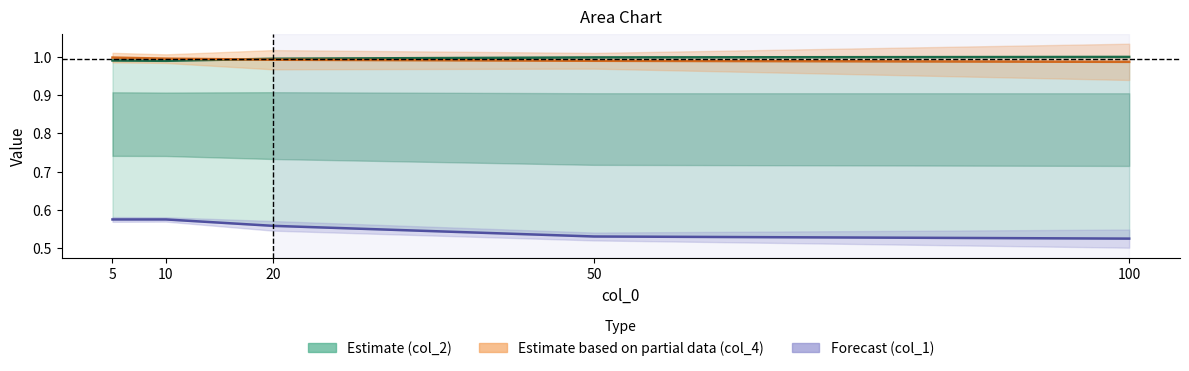

What is the difference between the highest and lowest values at 100?

0.5